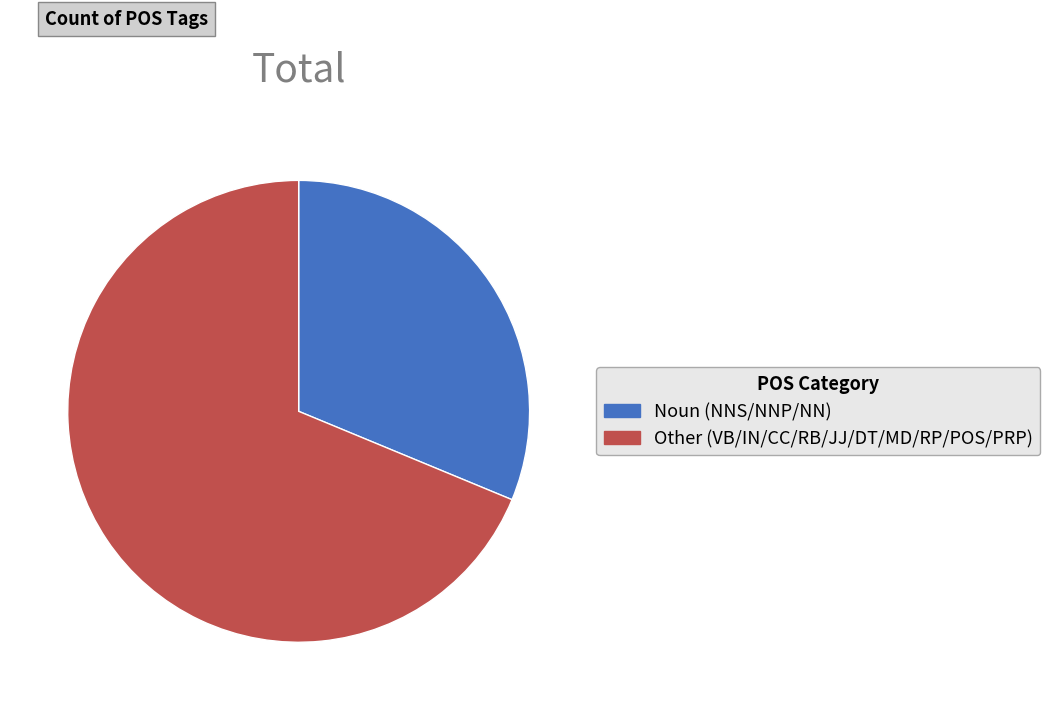

What is the ratio of the value at Noun (NNS/NNP/NN) to the value at Other (VB/IN/CC/RB/JJ/DT/MD/RP/POS/PRP)?

0.5